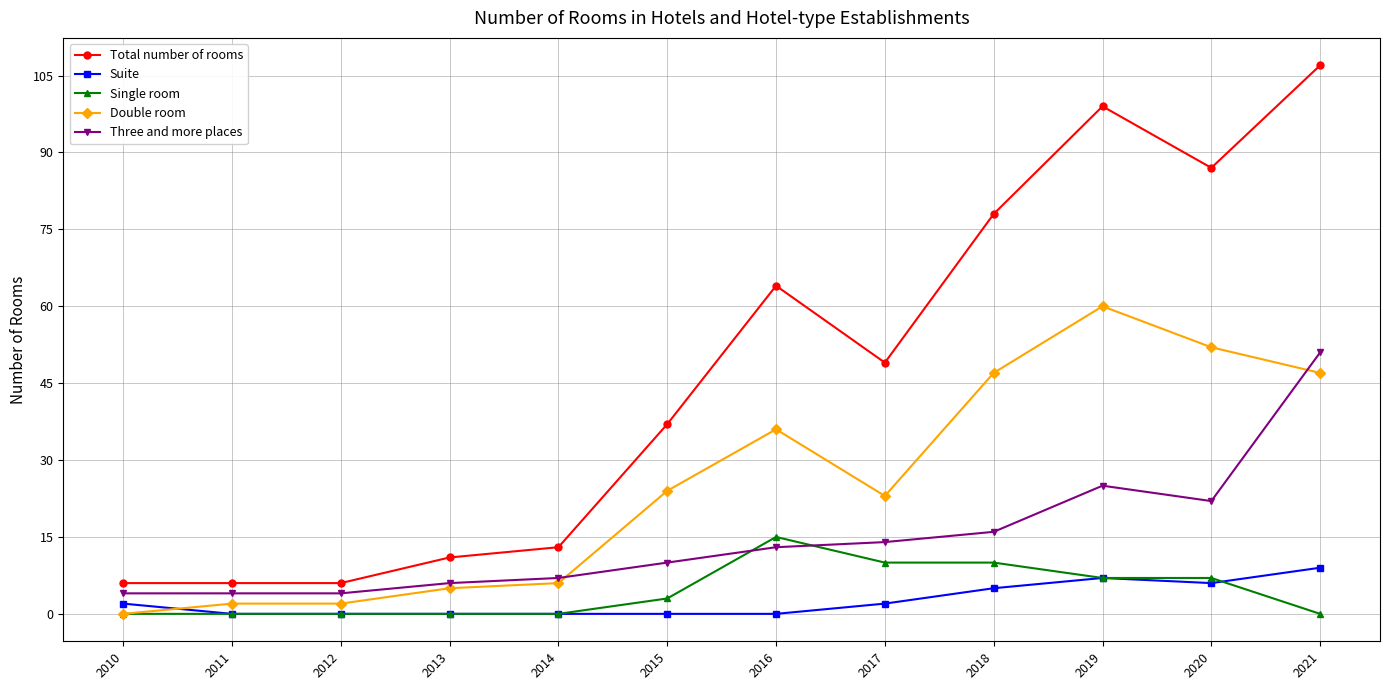

What is the difference between the highest and lowest values at 2019?

92